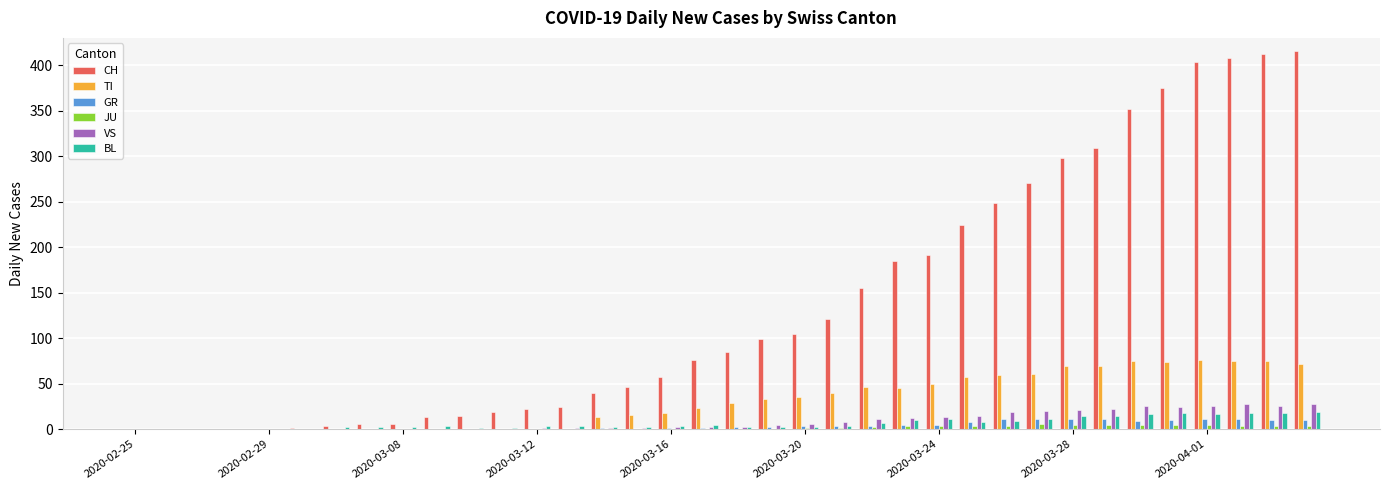

Which series has the largest total across all categories?

CH